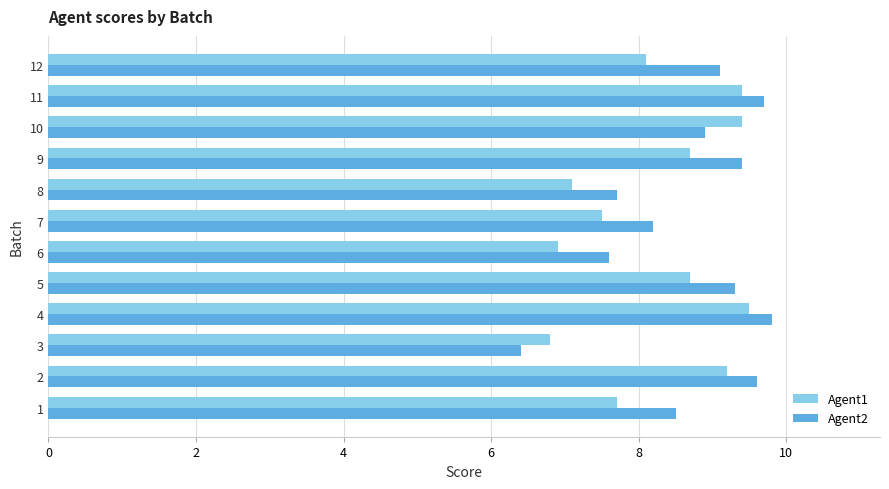

Where is Agent2 nearest to the value 8?

7